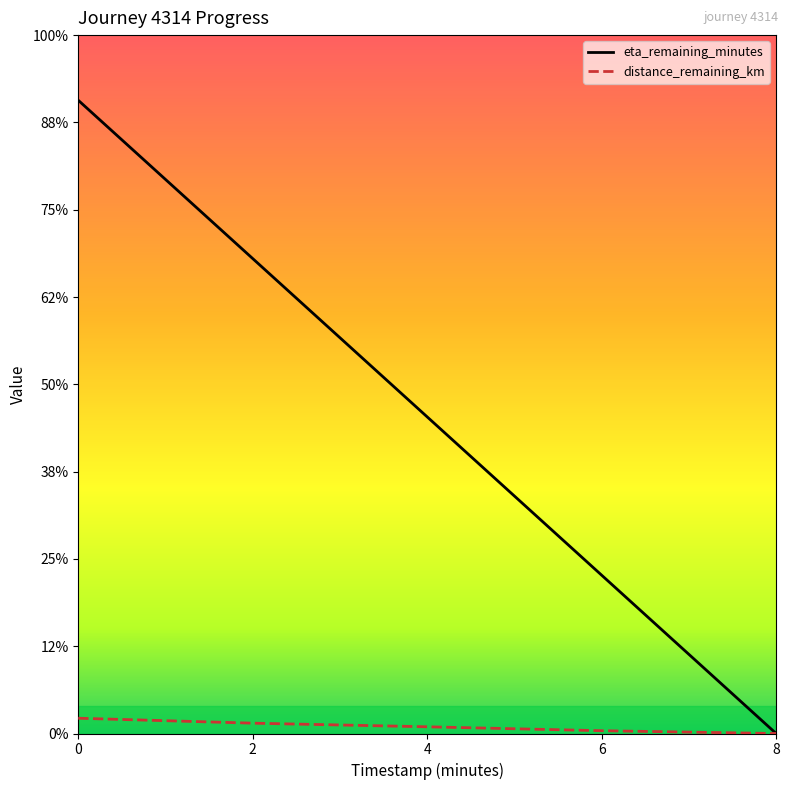

True or false: eta_remaining_minutes and distance_remaining_km intersect in this chart.

False